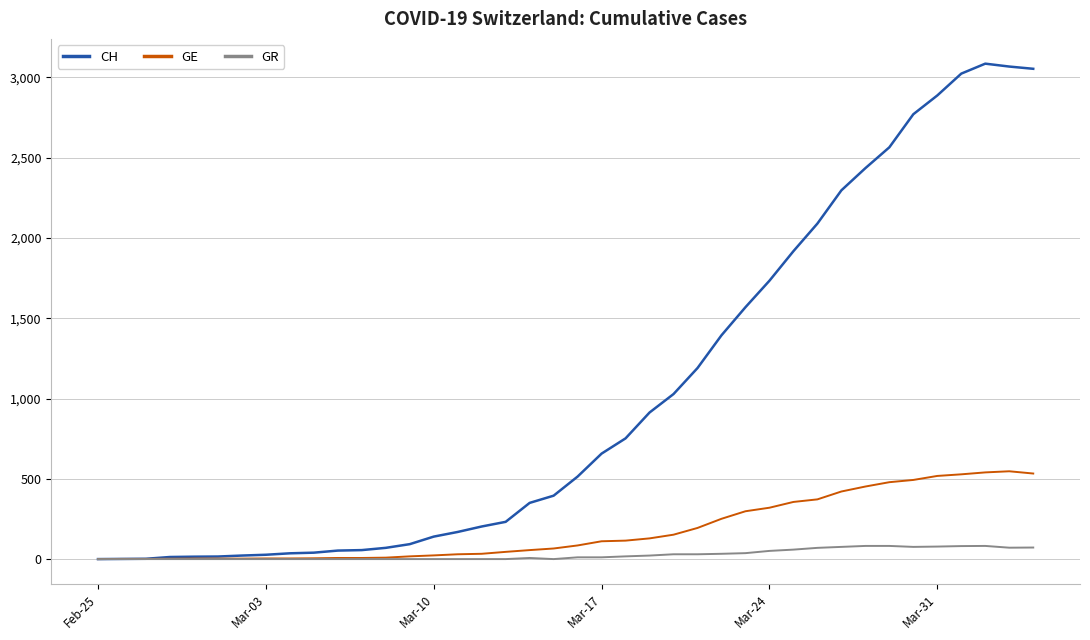

Which series has the largest range (max minus min)?

CH